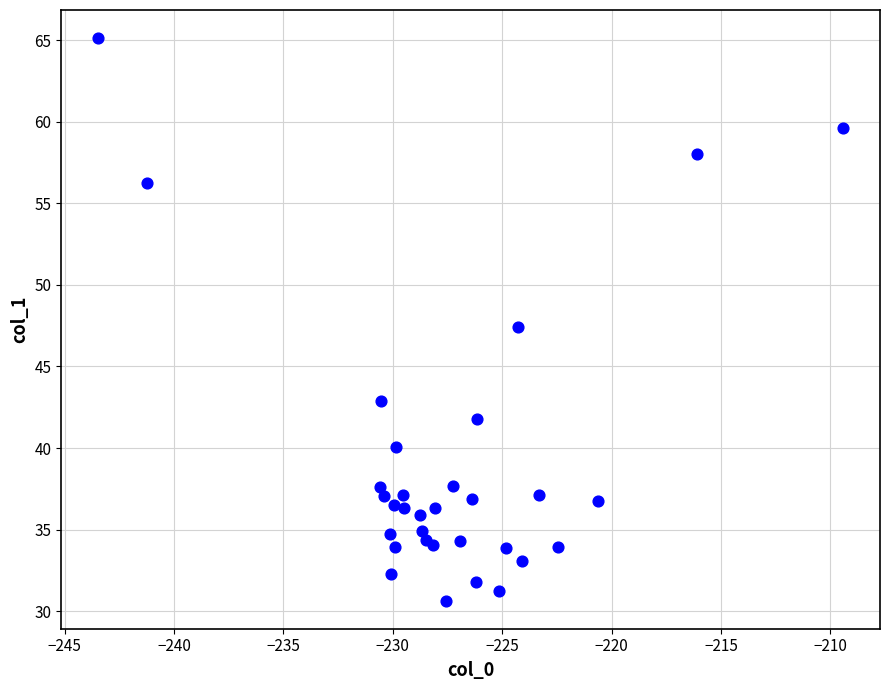

What Y value in the scatter plot is closest to 47?

47.4